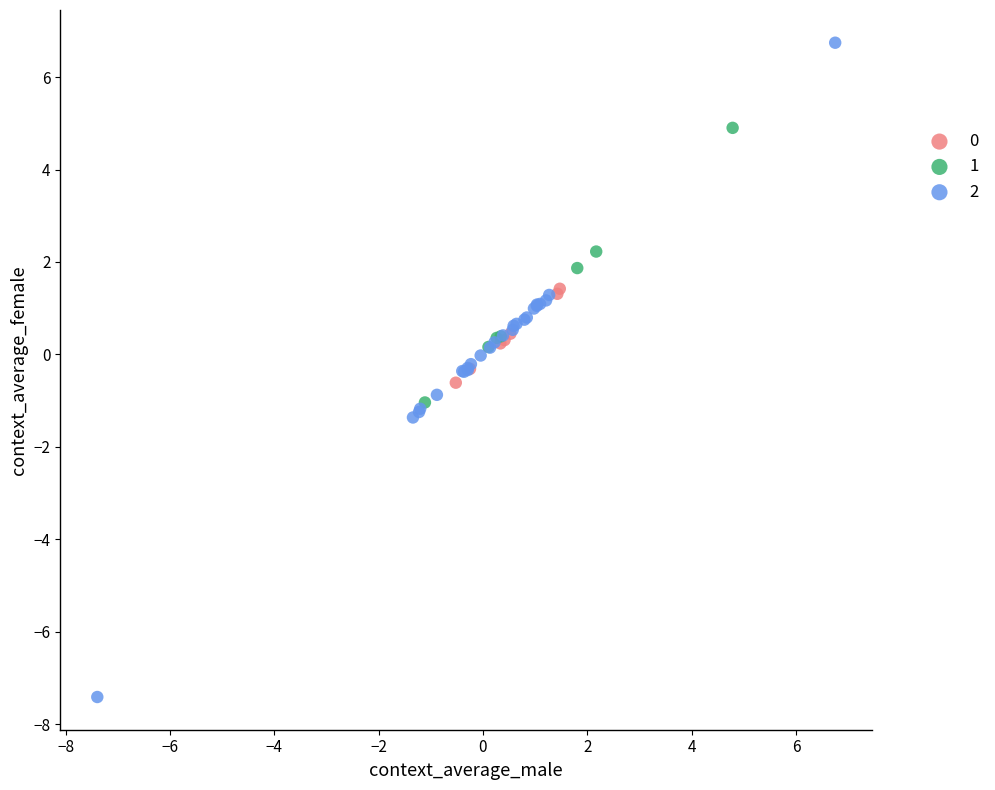

Which series reaches the maximum Y coordinate?

2